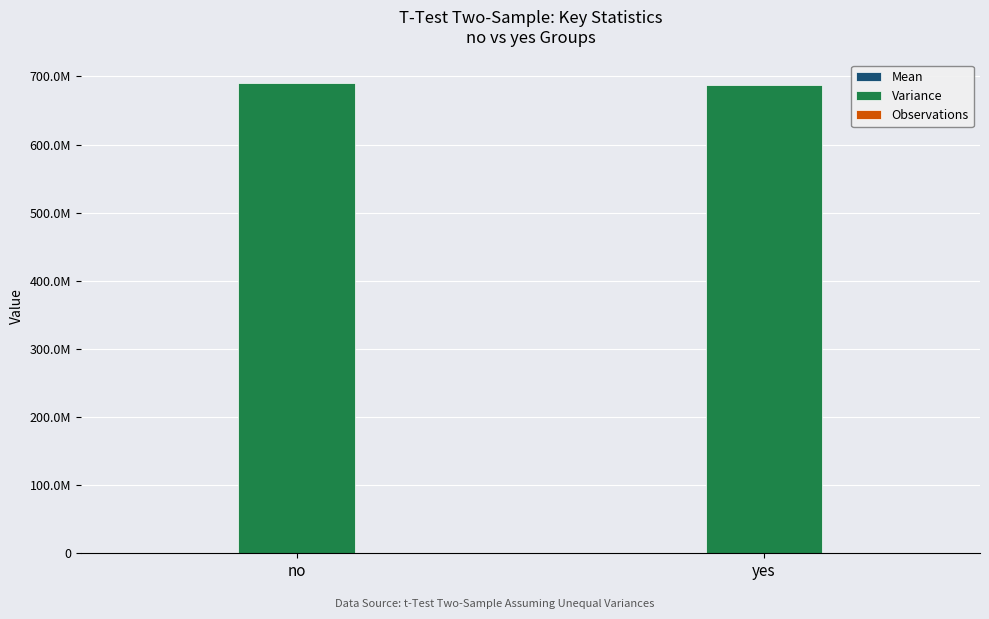

How many groups of bars are there?

2